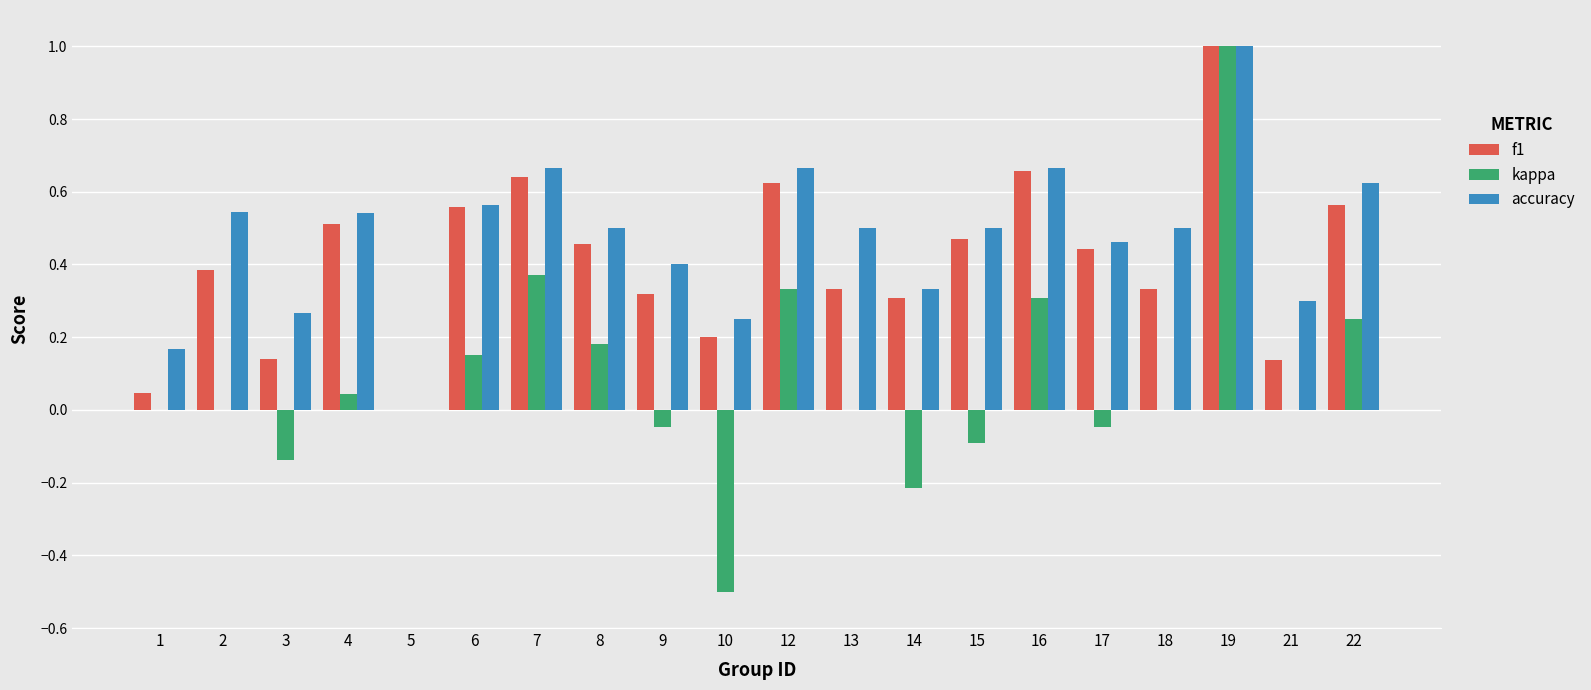

Which series changed the most between 12 and 21?

f1